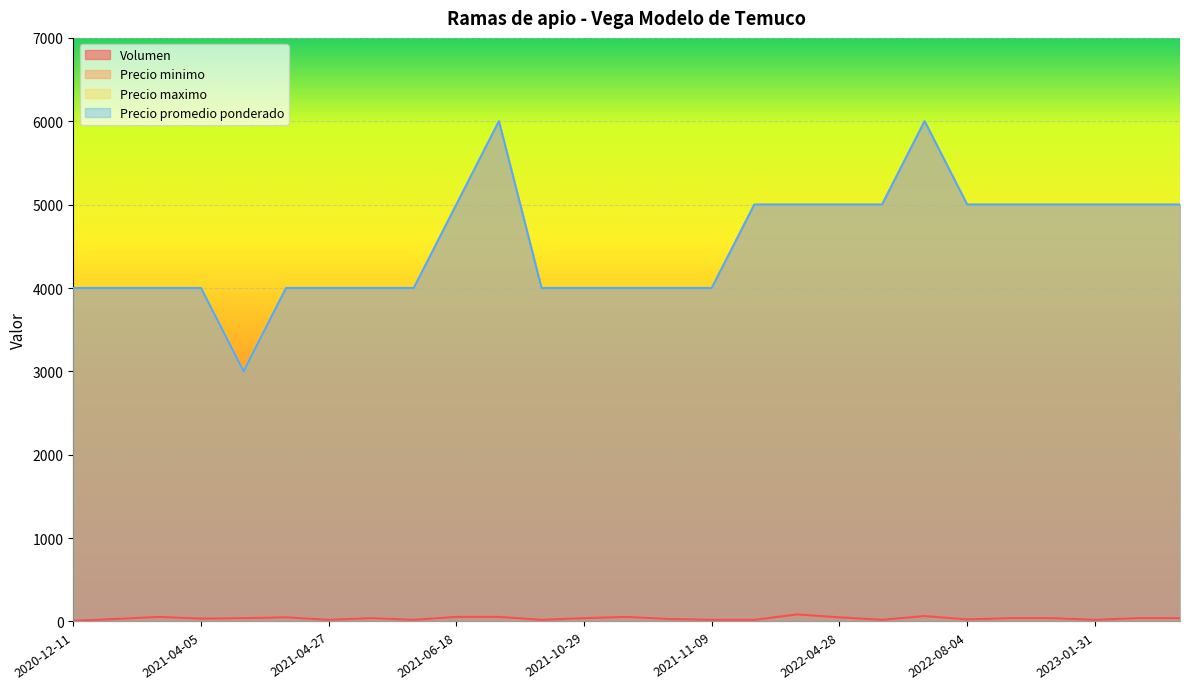

Which series has the largest range (max minus min)?

Precio minimo